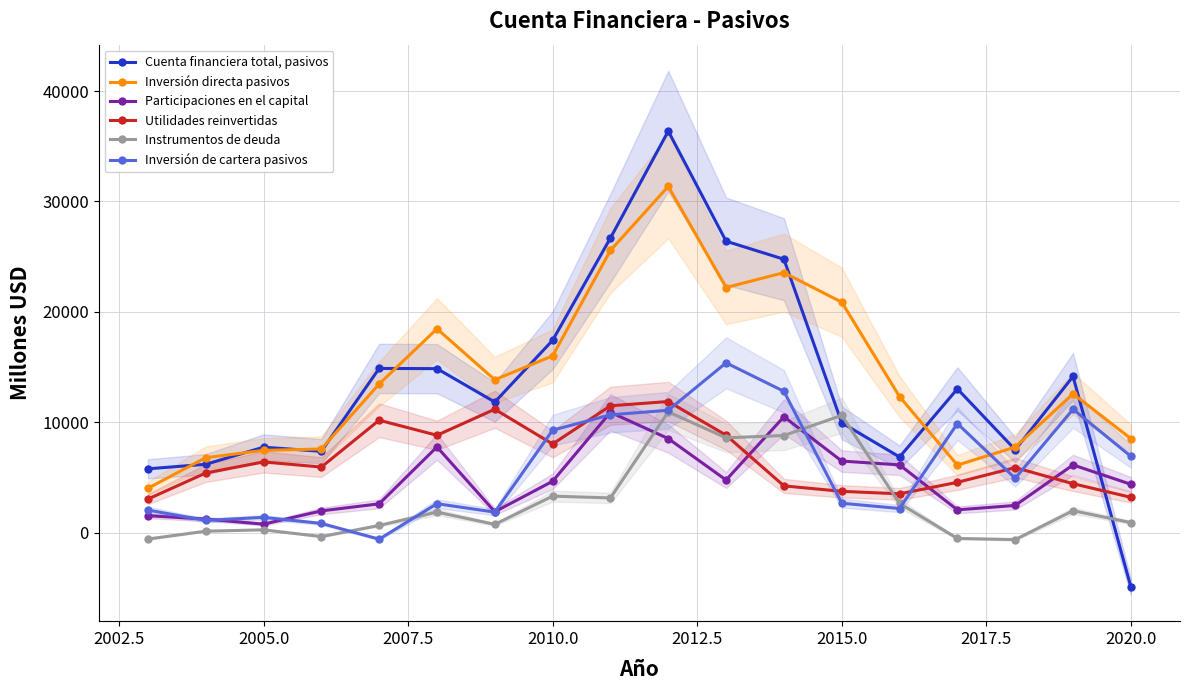

At how many categories does at least one series exceed 32753?

1